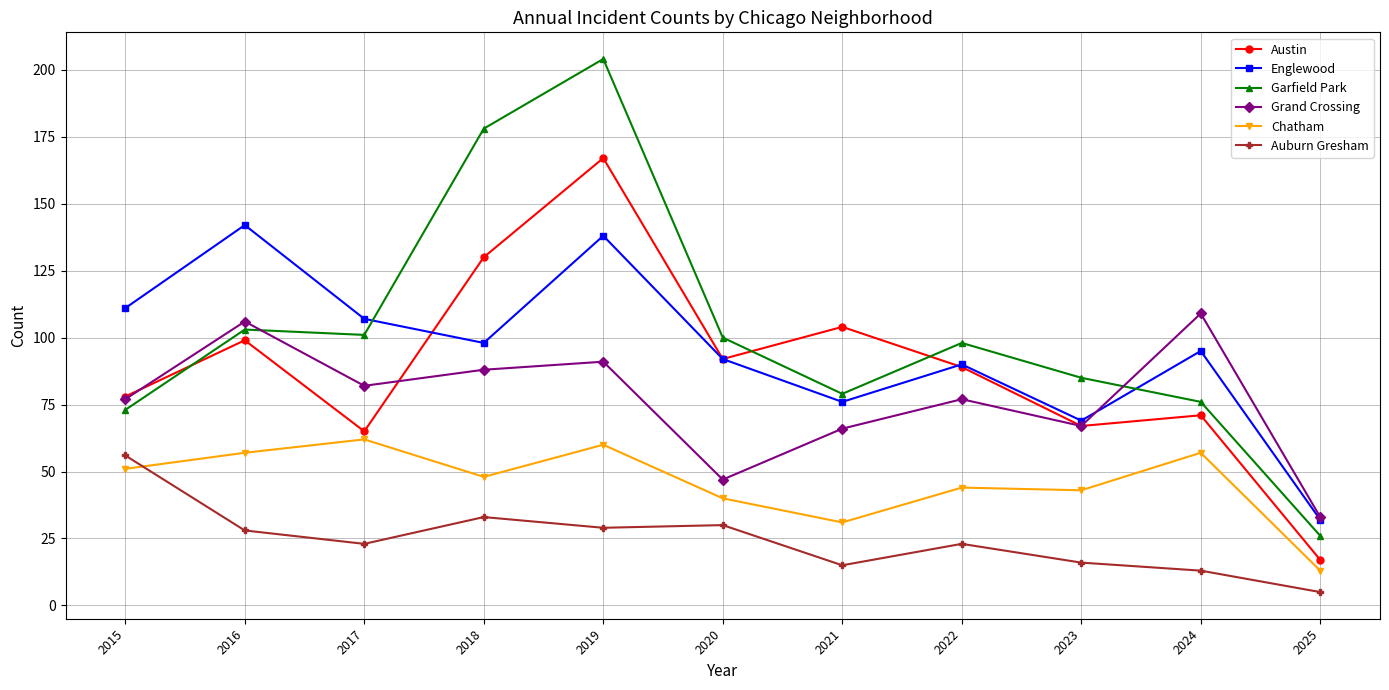

What is the difference between the Garfield Park values at 2019 and 2020?

104